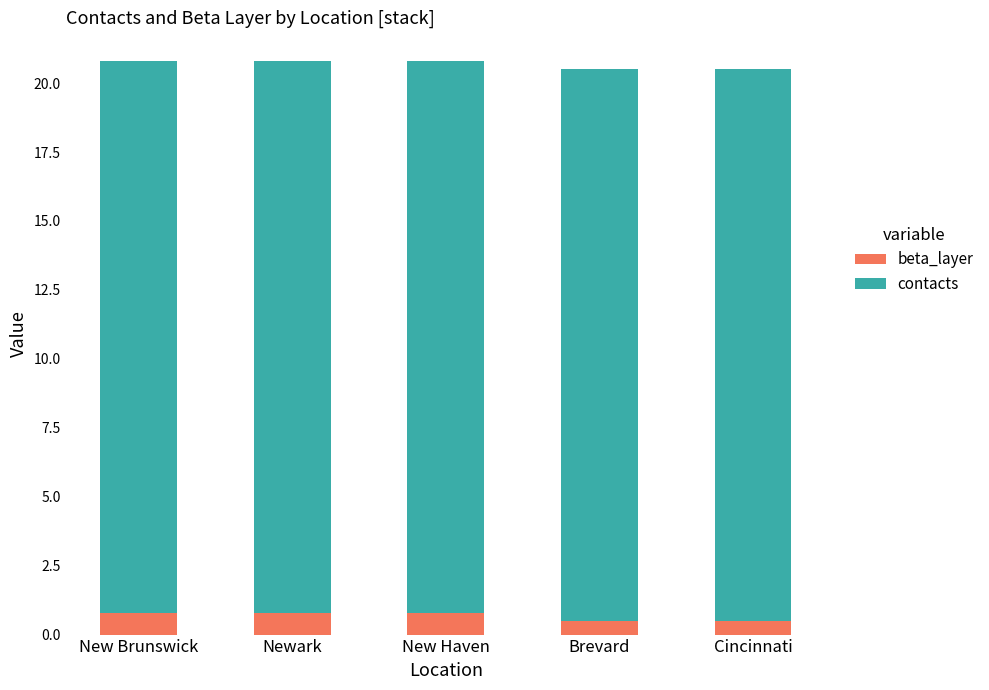

What is the average value of the beta_layer series?

0.7